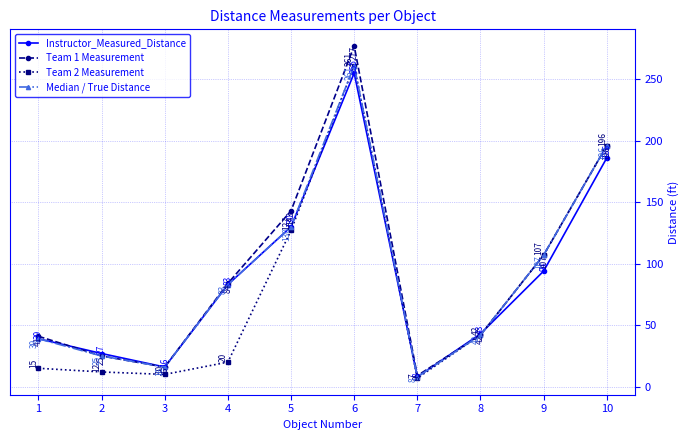

Reading right to left, list all the values displayed in this chart.

Instructor_Measured_Distance: 186	94	43	8	255	130	83	16	27	39
Team 1 Measurement: 196	107	42	9	277	143	84	16	25	41
Team 2 Measurement: 196	107	42	7	261	127	20	10	12	15
Median / True Distance: 196	107	42	8	261	130	83	16	25	39